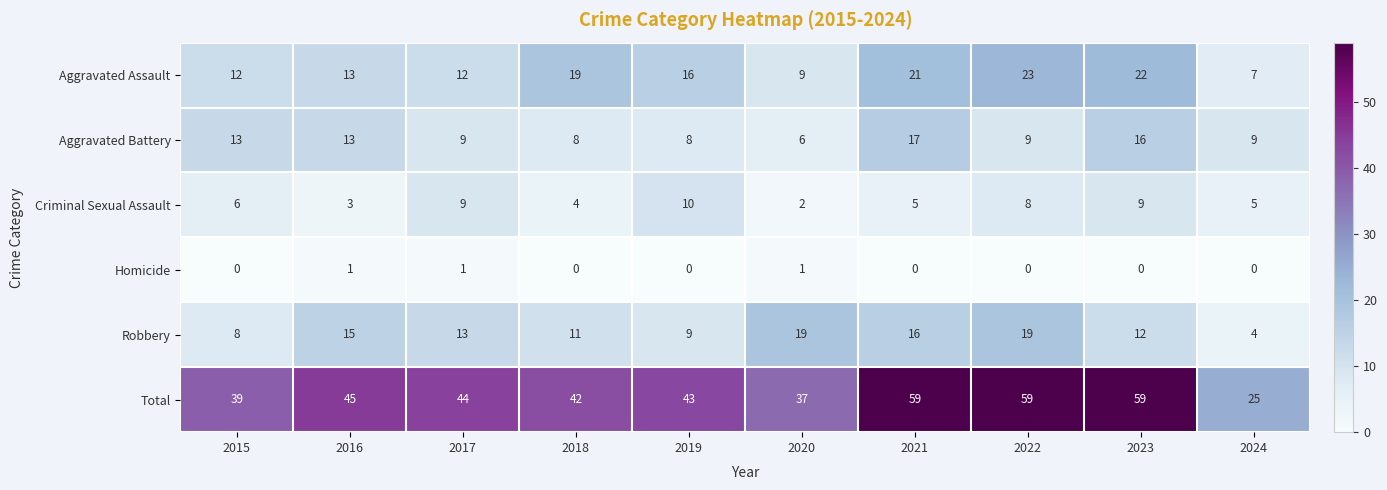

What is the maximum value for Aggravated Battery?

17